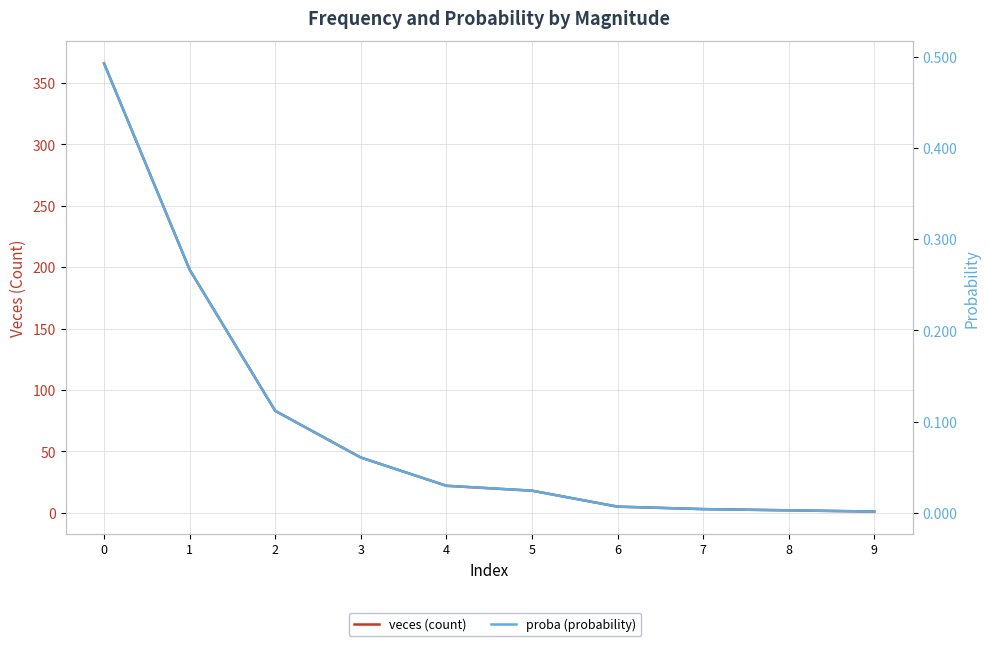

What is the difference between the maximum and minimum values in the proba (probability) series?

0.5